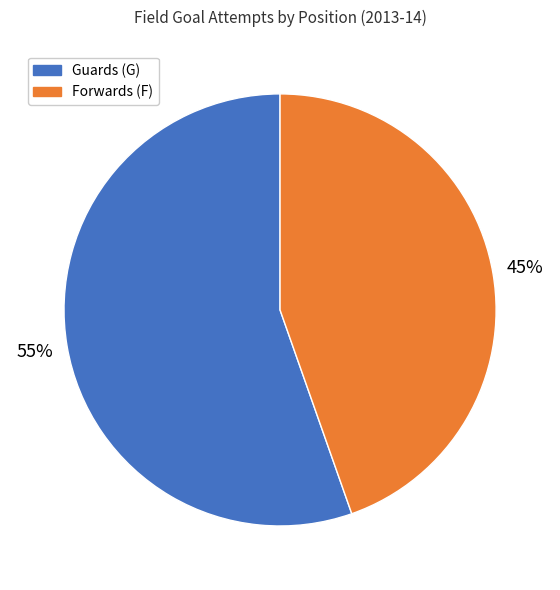

To the nearest percent, what is the average slice percentage?

50%